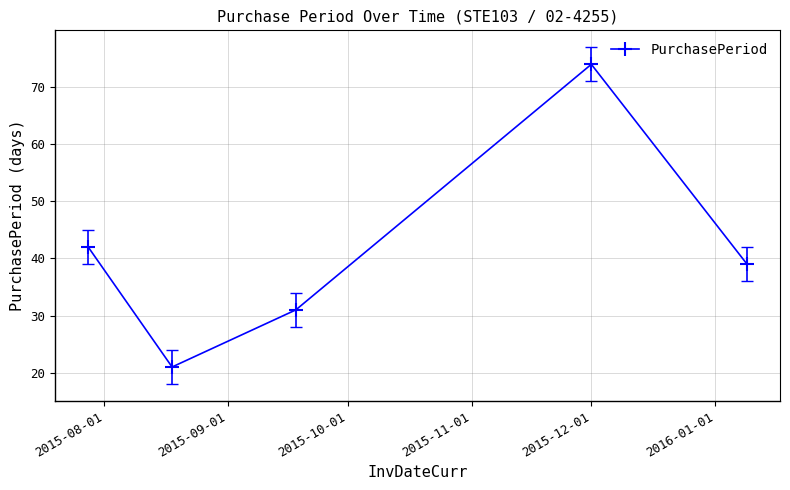

Reading right to left, transcribe all the data shown in this chart.

39	74	31	21	42